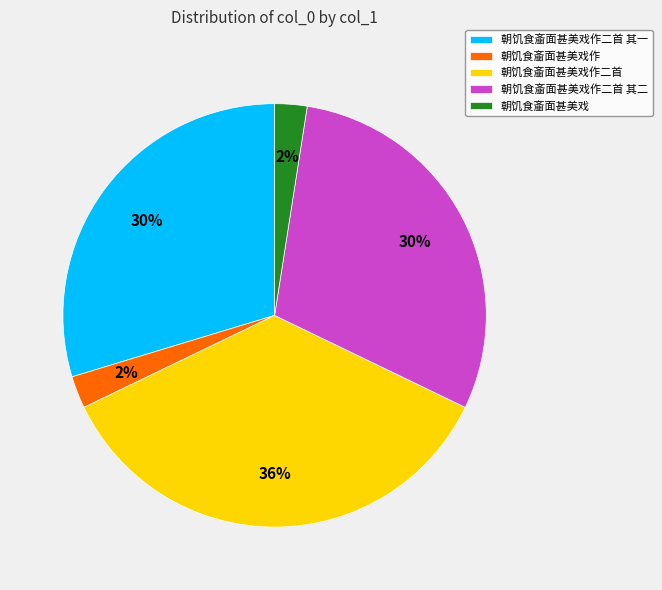

Which category has the biggest portion of the pie?

朝饥食齑面甚美戏作二首